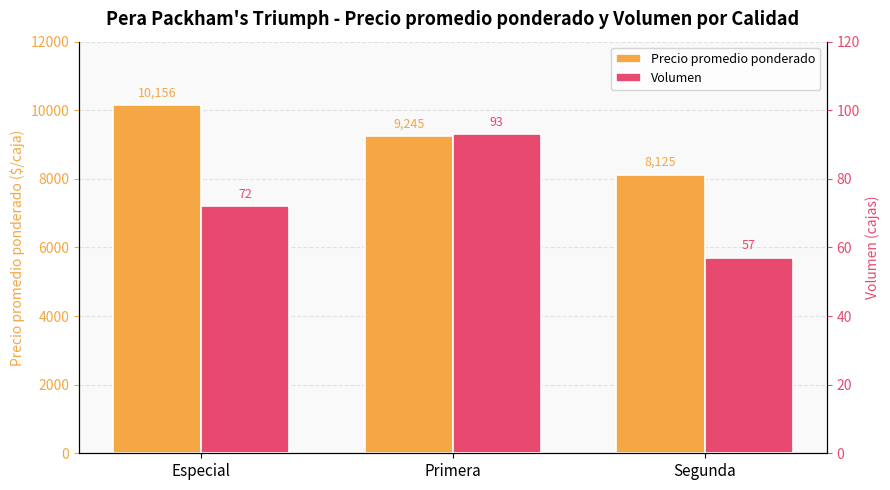

What position from the left is Segunda?

3